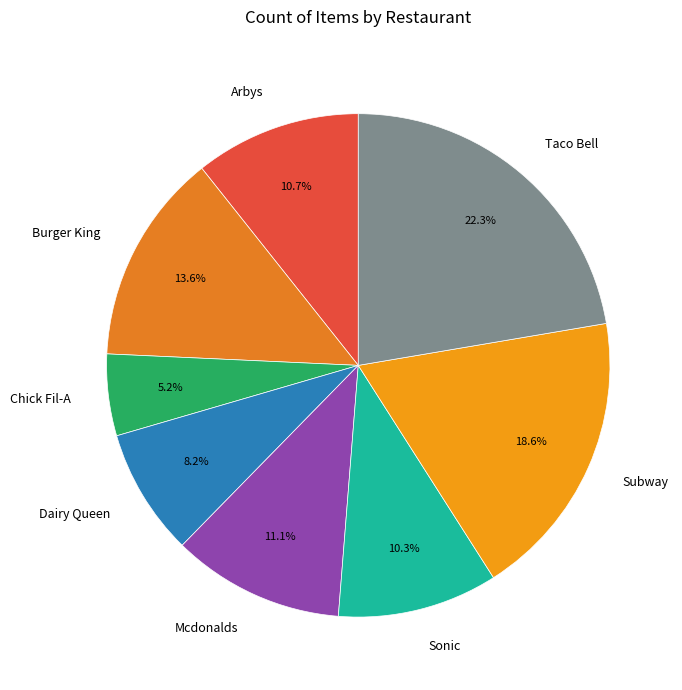

What is the smallest slice in the pie chart?

Chick Fil-A